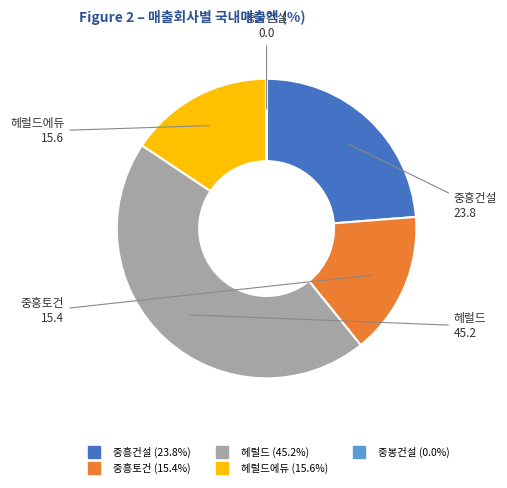

Does any single category account for the majority?

No